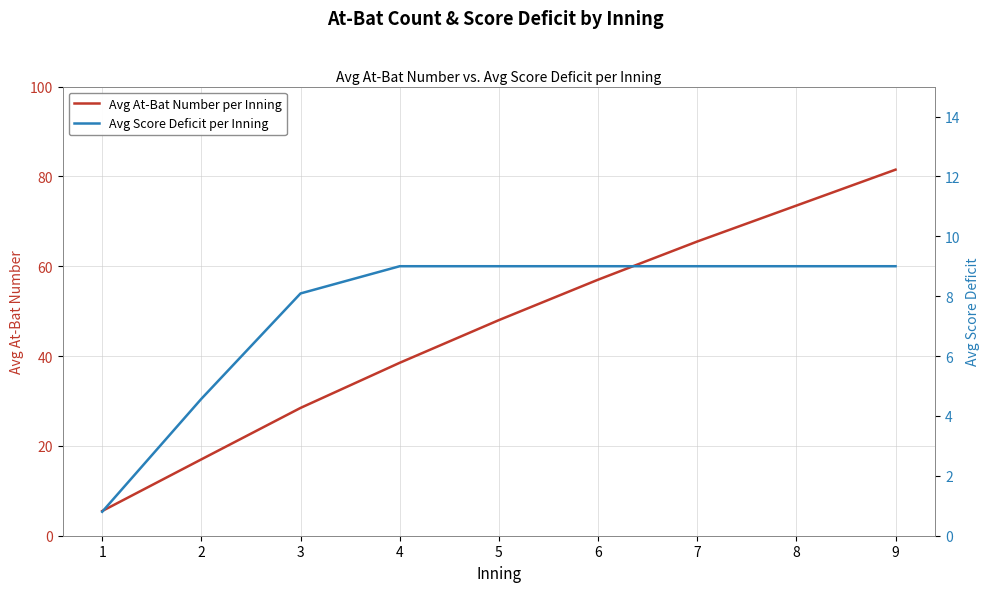

How many data points does each series have?

9